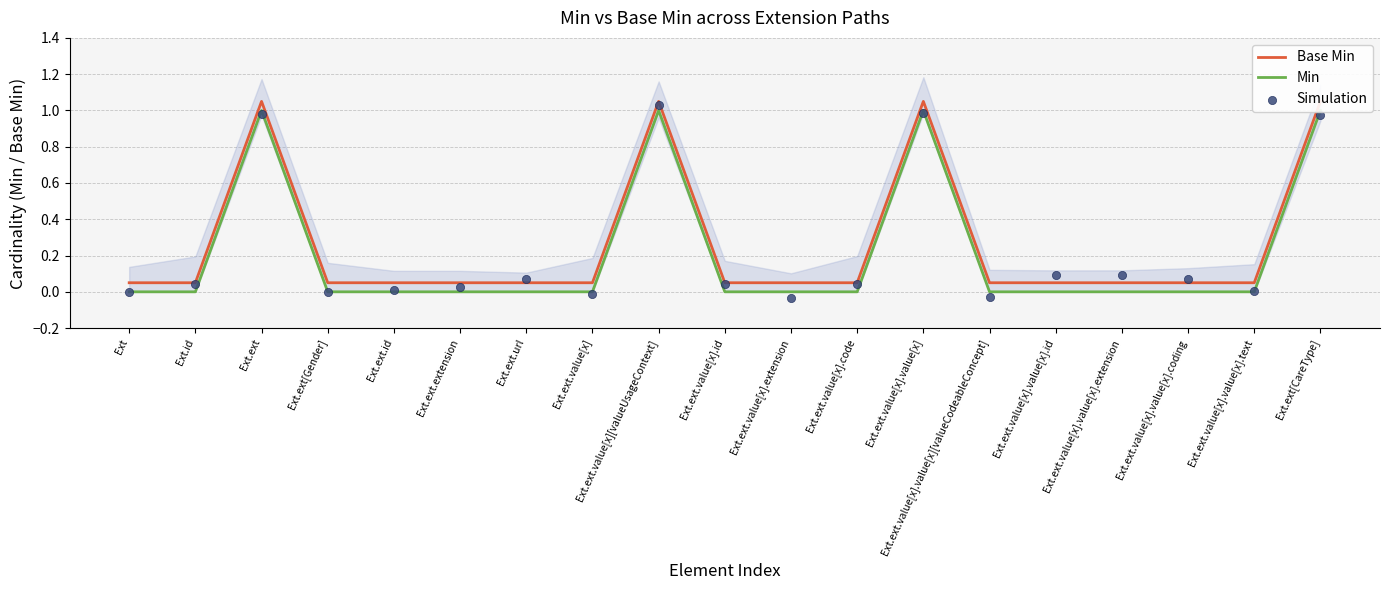

At how many categories does at least one series exceed 0?

19